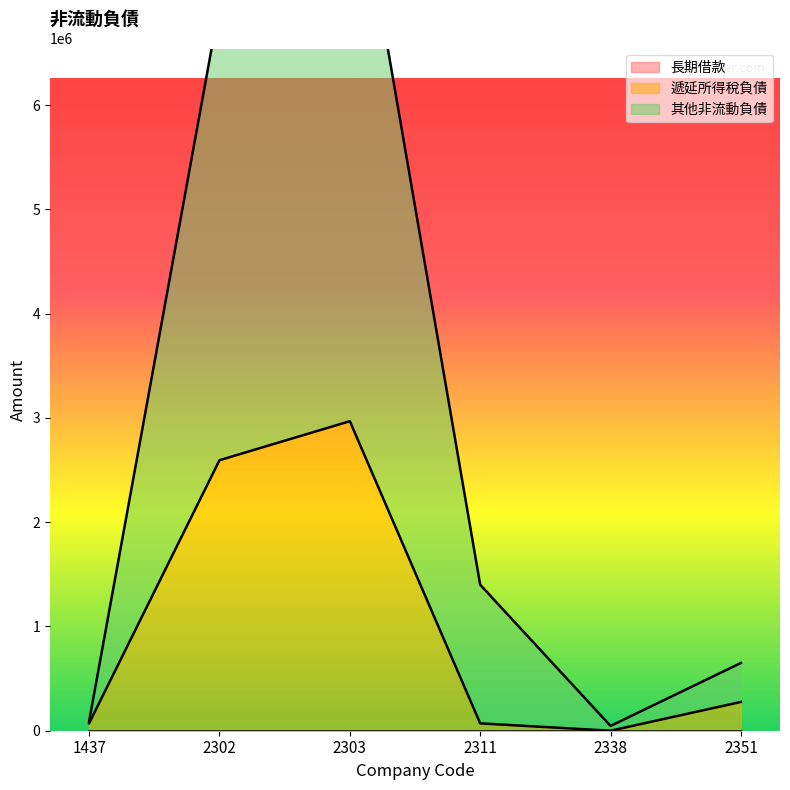

True or false: 其他非流動負債 and 遞延所得稅負債 intersect in this chart.

False